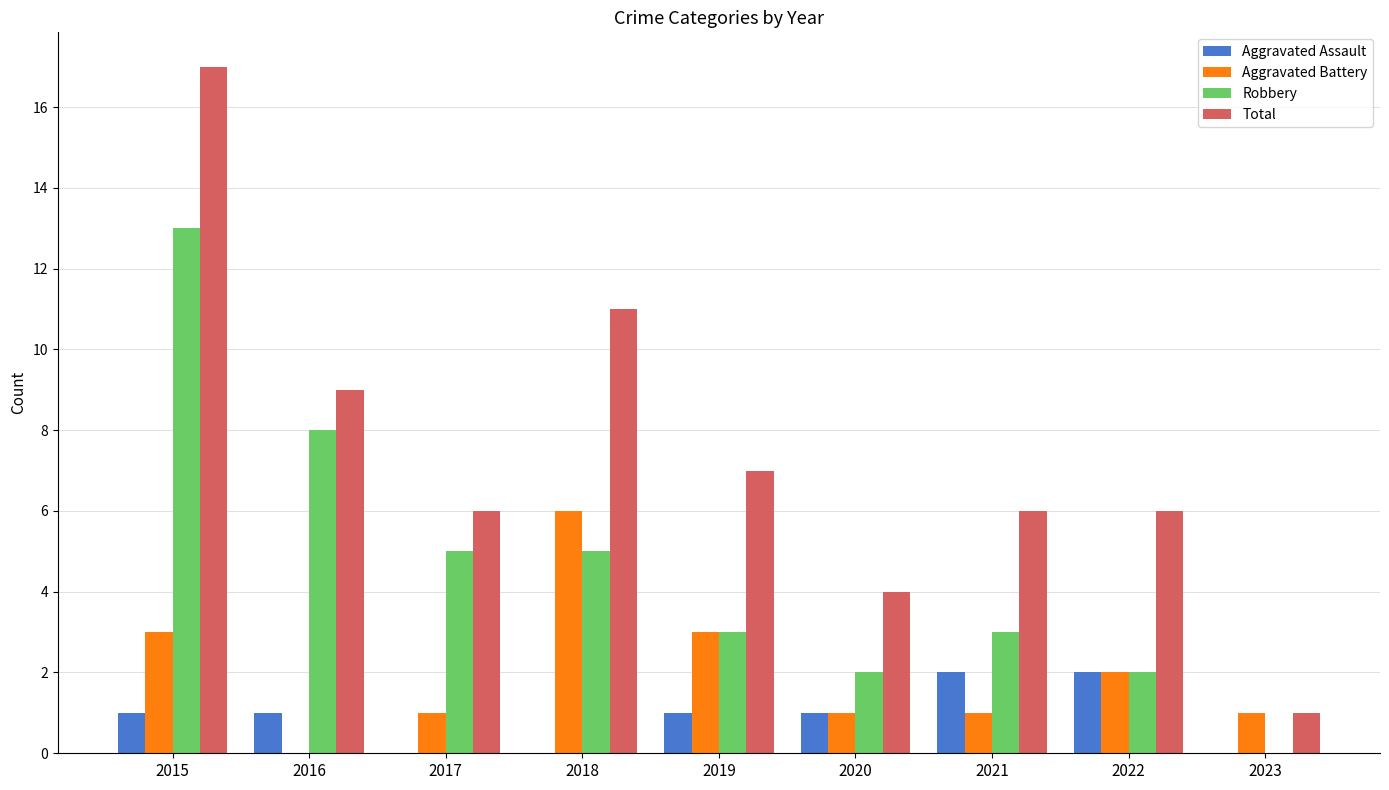

Which series has the largest total across all categories?

Total